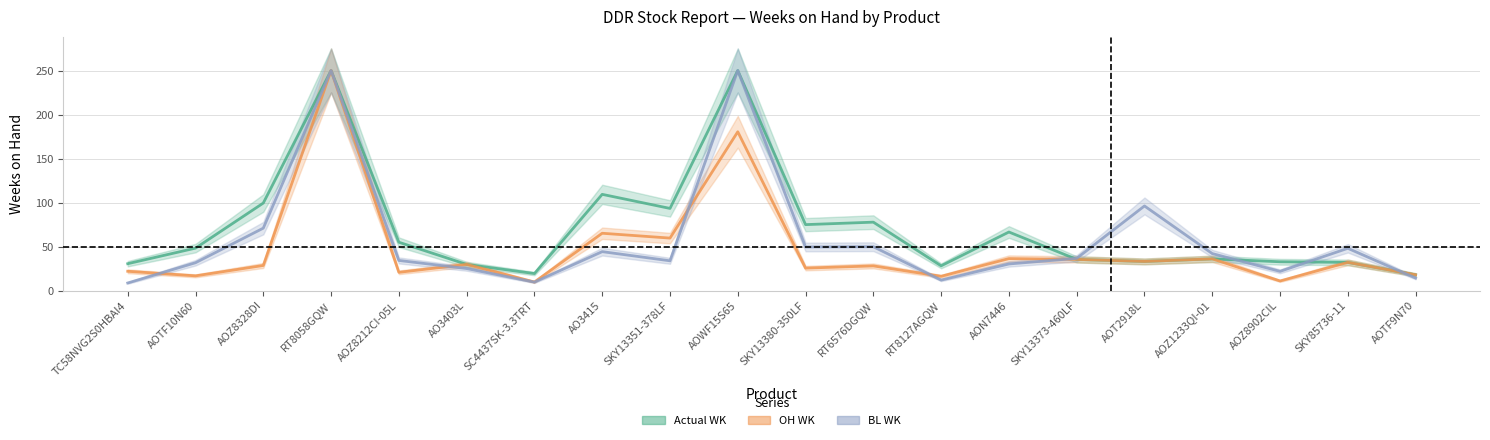

Which has a higher value, RT8058GQW or TC58NVG2S0HBAI4?

RT8058GQW